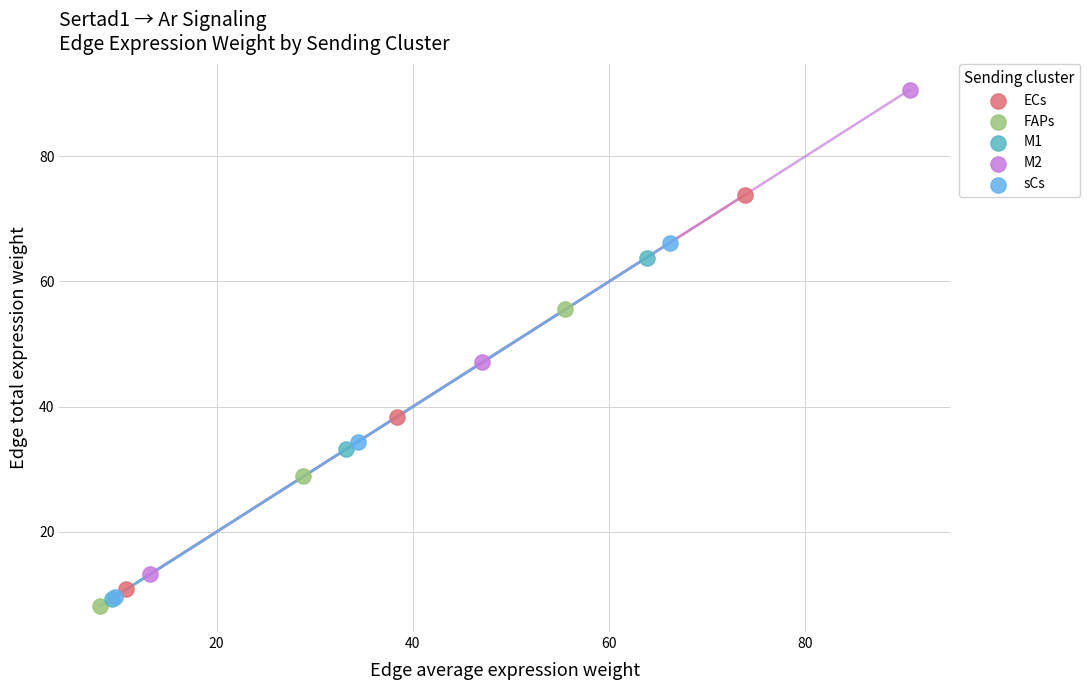

What are all the series names shown in the legend?

ECs, FAPs, M1, M2, sCs